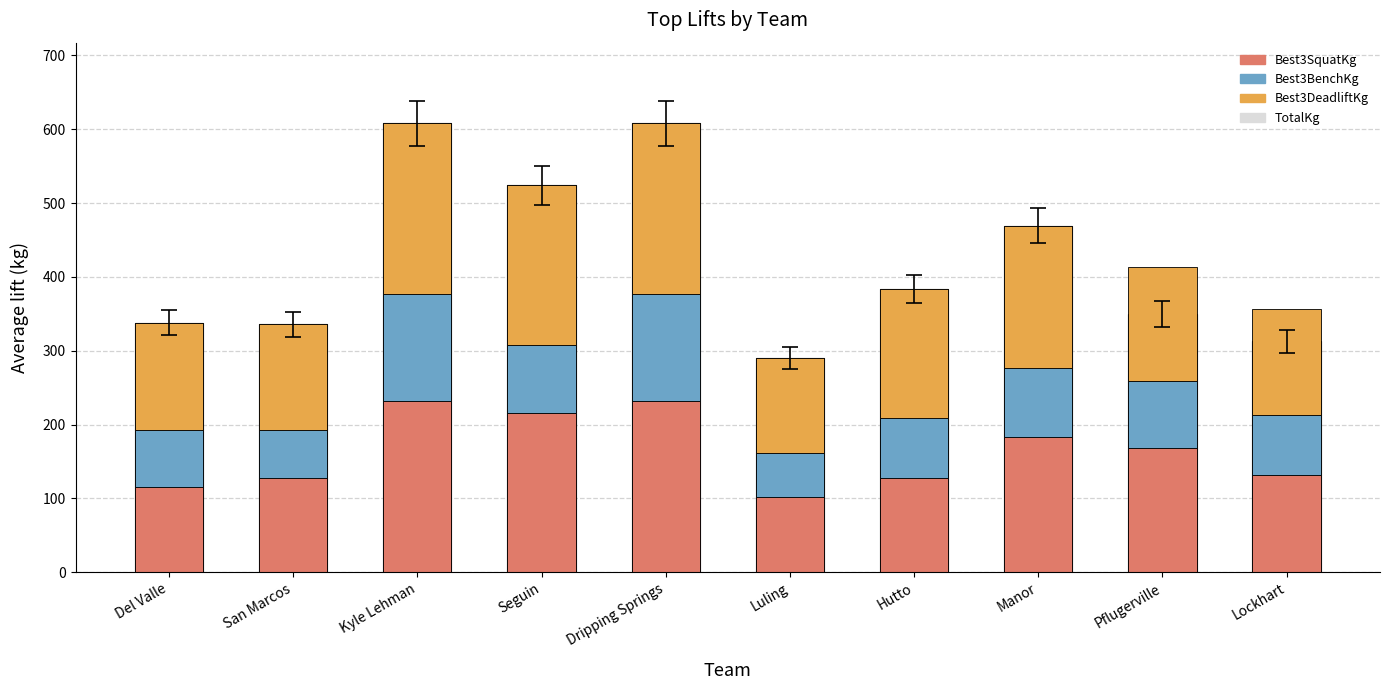

Reading right to left, extract all data points from this chart.

TotalKg: Lockhart=313.0	Pflugerville=349.3	Manor=469.5	Hutto=383.3	Luling=290.3	Dripping Springs=607.8	Seguin=523.9	Kyle Lehman=607.8	San Marcos=335.7	Del Valle=337.9
Best3SquatKg: Lockhart=131.5	Pflugerville=167.8	Manor=183.7	Hutto=127.0	Luling=102.1	Dripping Springs=231.3	Seguin=215.5	Kyle Lehman=231.3	San Marcos=127.0	Del Valle=115.7
Best3BenchKg: Lockhart=81.6	Pflugerville=90.7	Manor=93.0	Hutto=81.6	Luling=59.0	Dripping Springs=145.1	Seguin=93.0	Kyle Lehman=145.1	San Marcos=65.8	Del Valle=77.1
Best3DeadliftKg: Lockhart=142.9	Pflugerville=154.2	Manor=192.8	Hutto=174.6	Luling=129.3	Dripping Springs=231.3	Seguin=215.5	Kyle Lehman=231.3	San Marcos=142.9	Del Valle=145.2